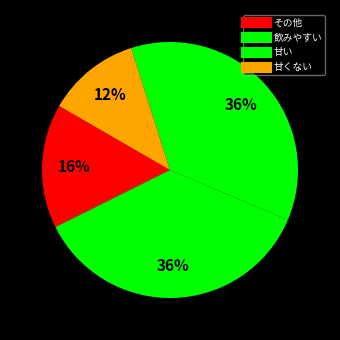

Which slice is the smallest?

甘くない